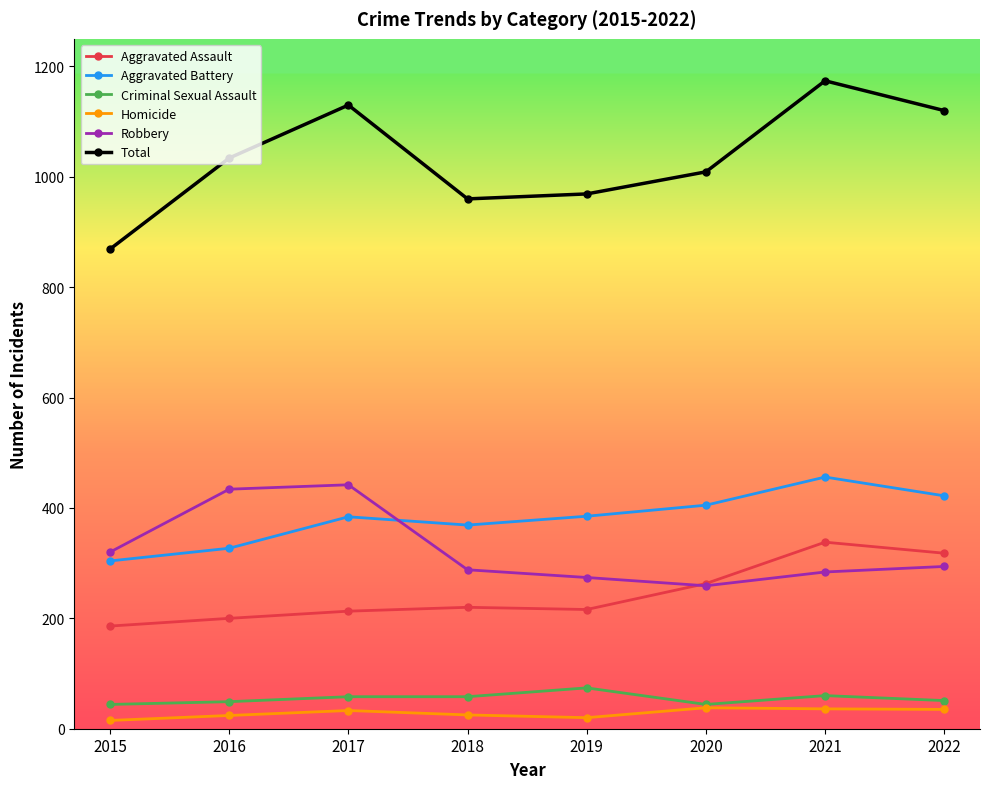

The Aggravated Assault series shows 213 at 2017. True or false?

True